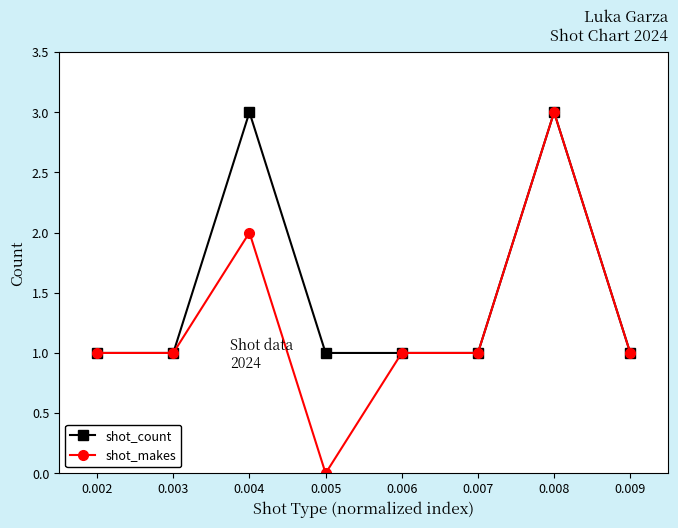

At which category is the sum across all series the highest?

0.008